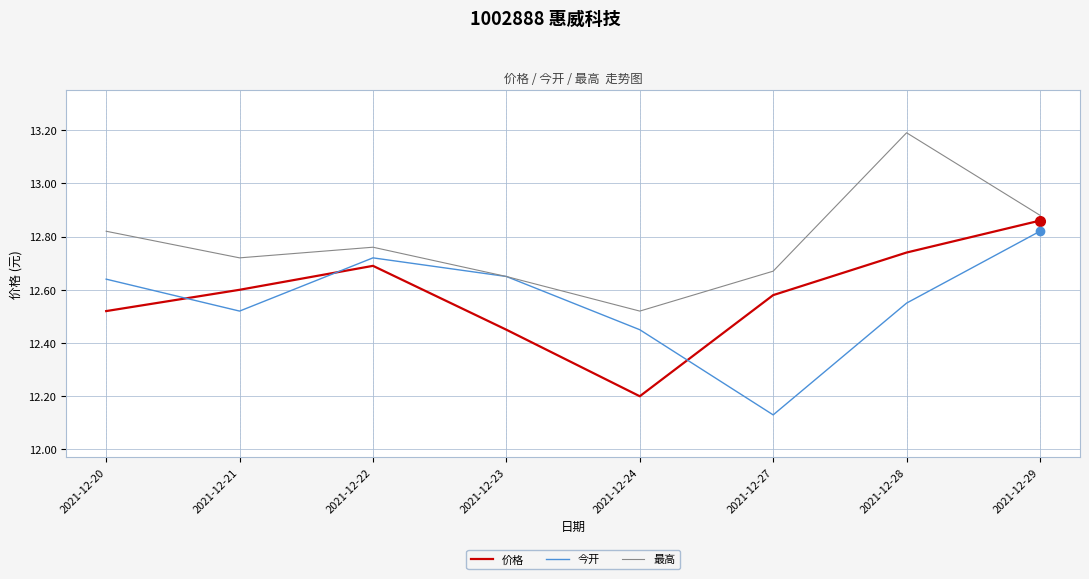

True or false: 价格 and 最高 intersect in this chart.

False